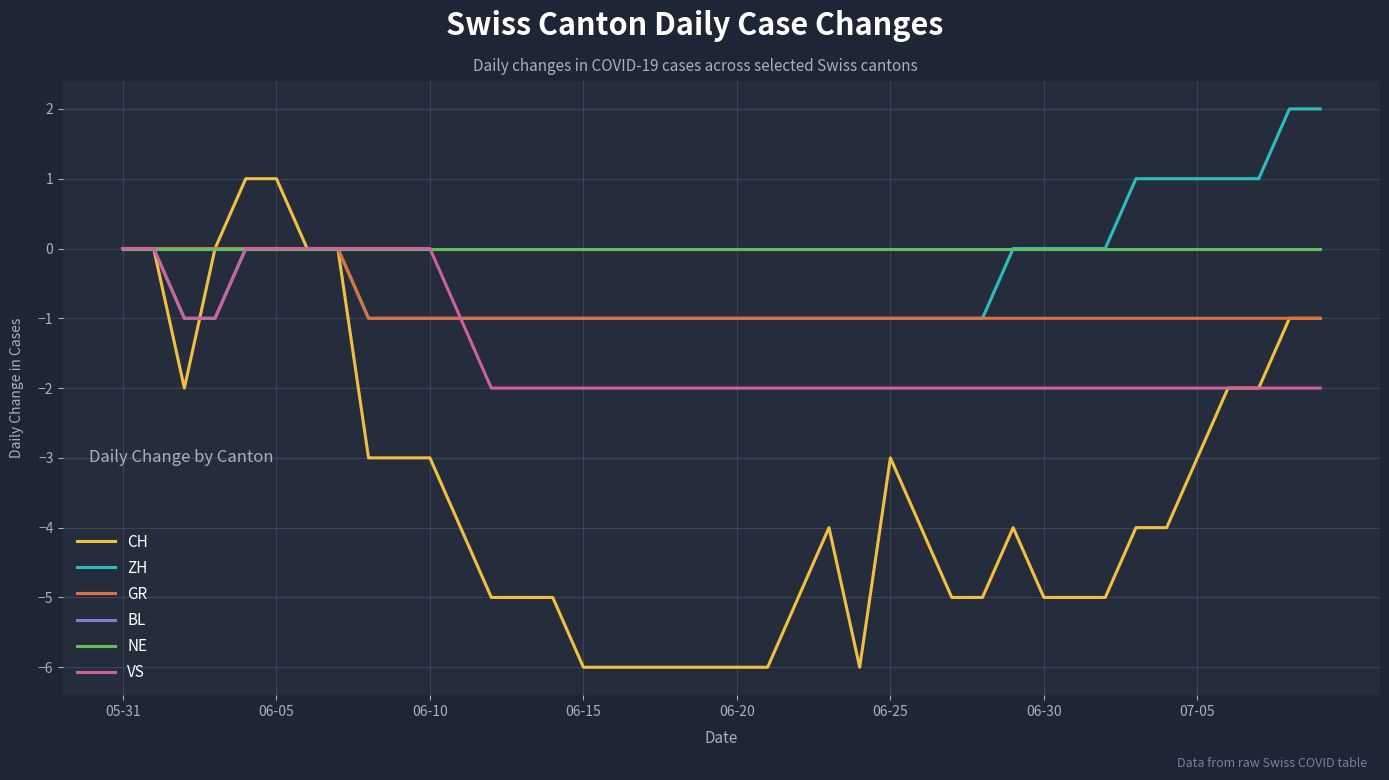

Does the chart have visible grid lines?

Yes